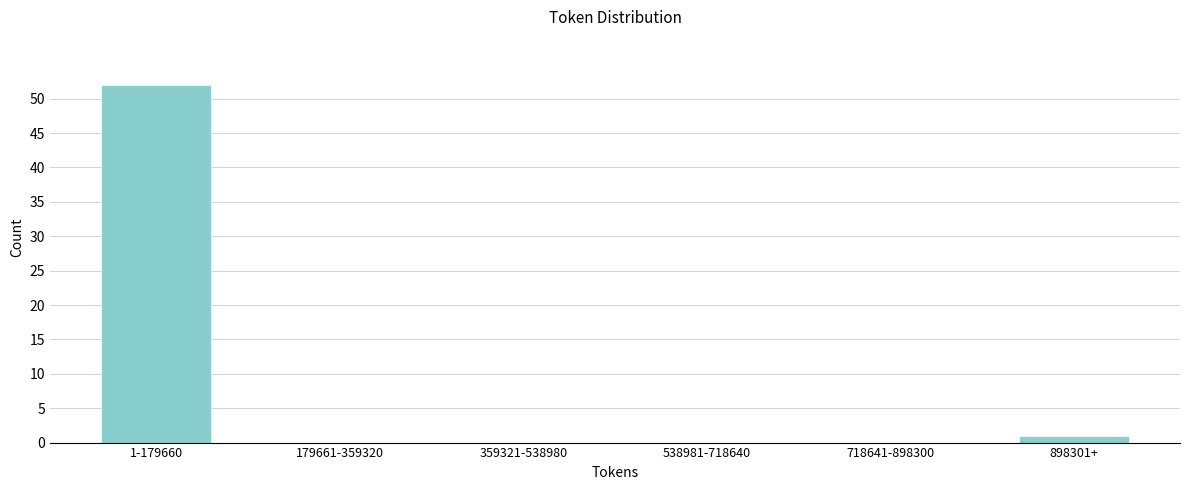

Reading left to right, transcribe all the data shown in this chart.

1-179660=52	179661-359320=0	359321-538980=0	538981-718640=0	718641-898300=0	898301+=1